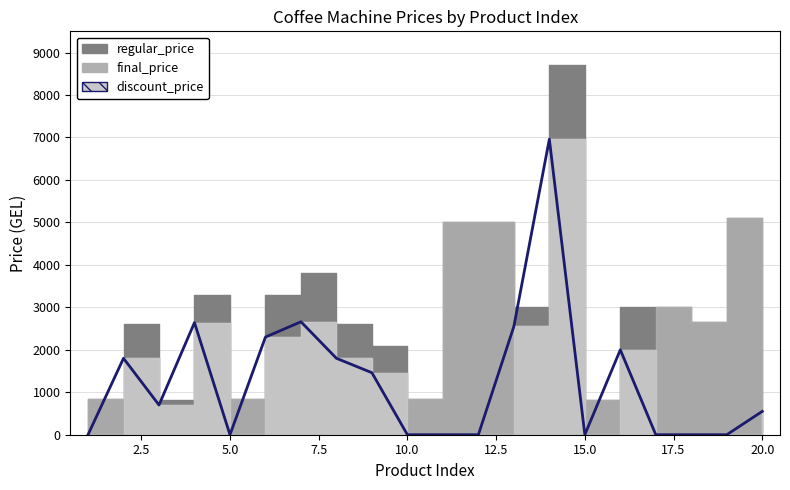

What is the difference between the second highest and second lowest values?

2660.0